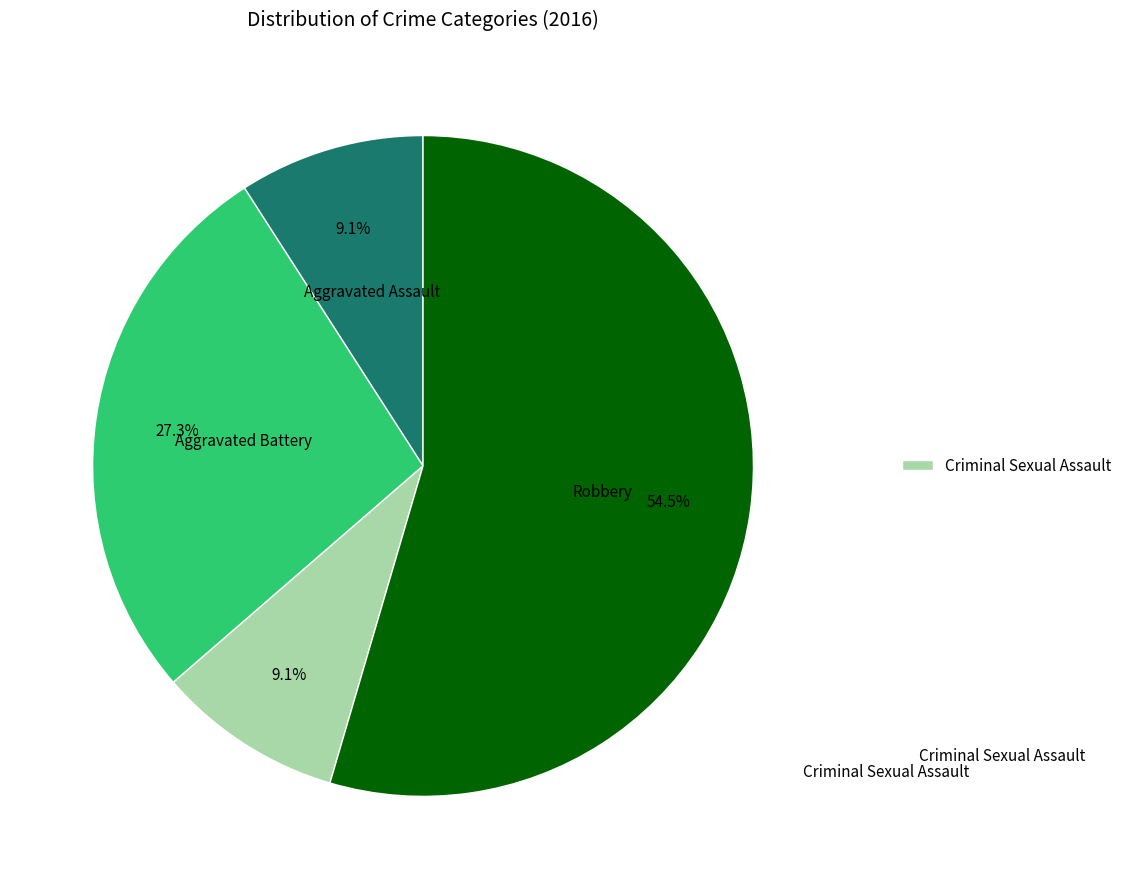

Is there a majority slice in this chart?

Yes